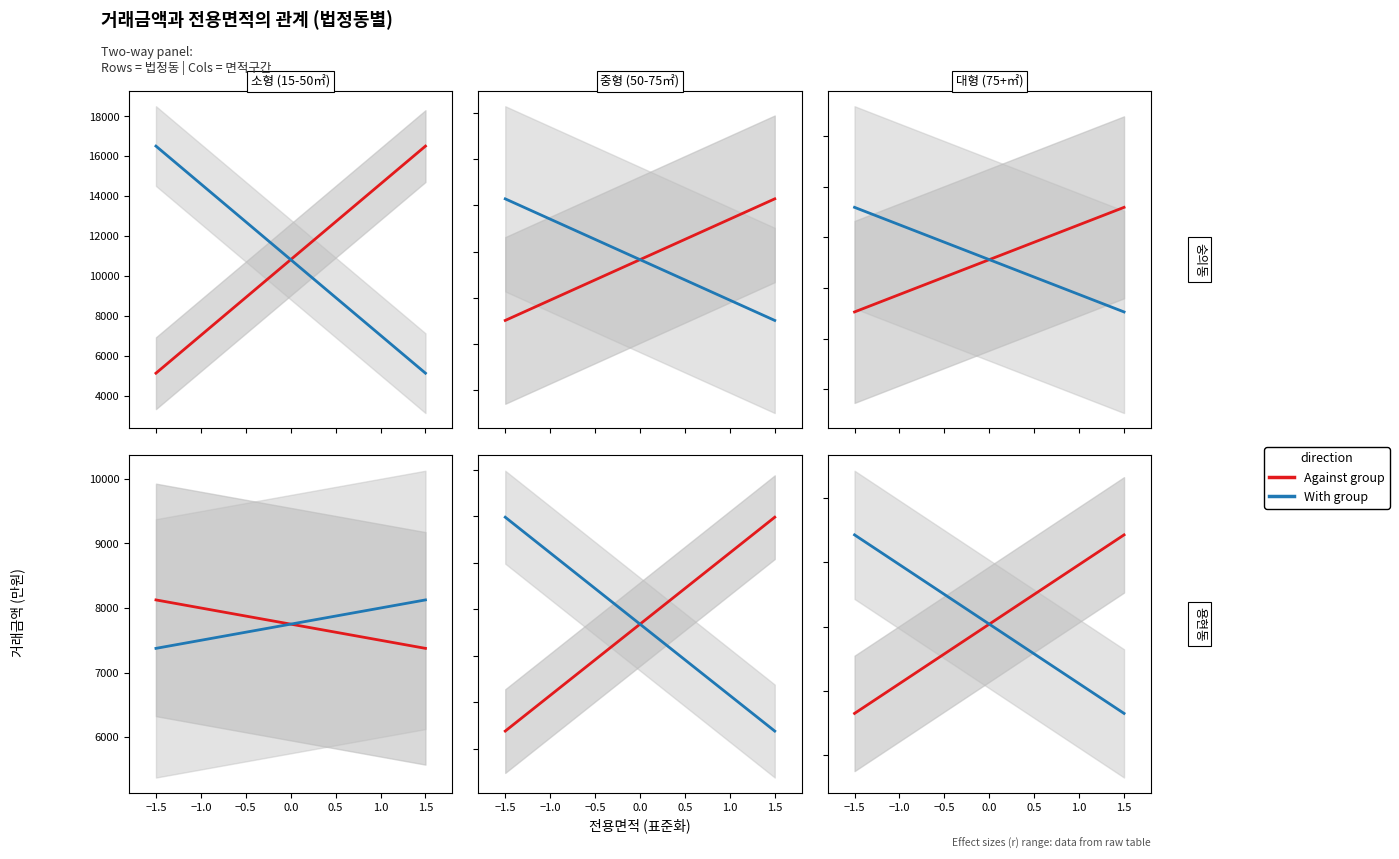

How many lines are shown in the chart?

2